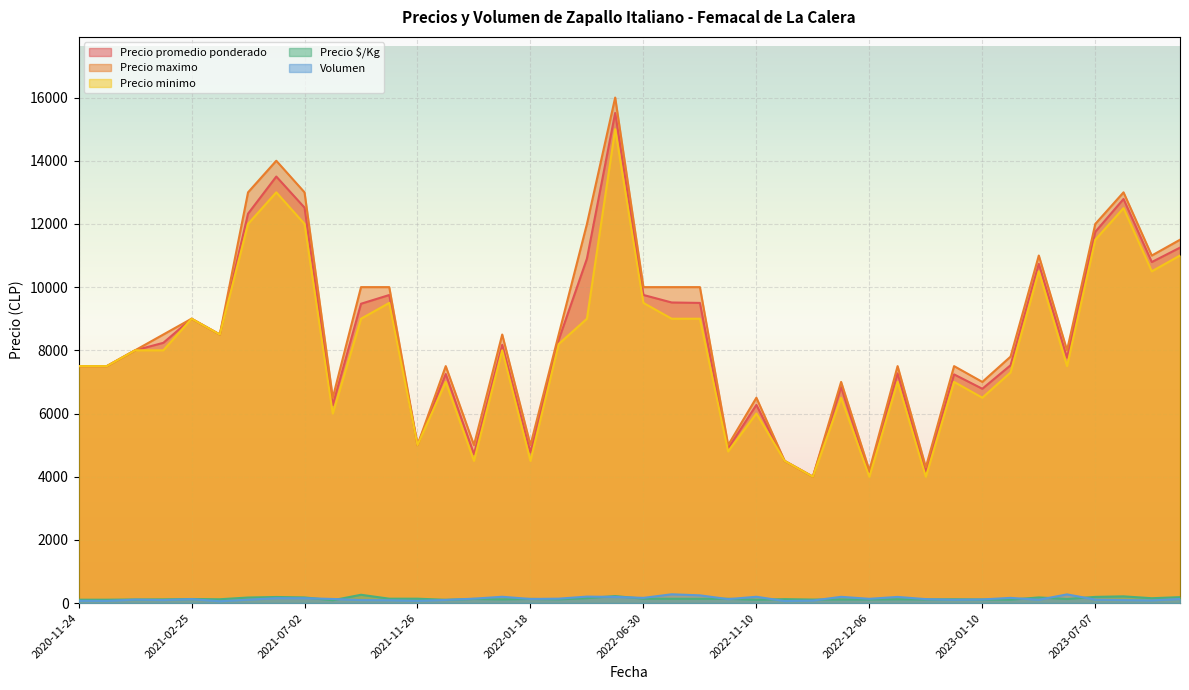

At which label is Precio promedio ponderado closest to 9756?

2022-06-30